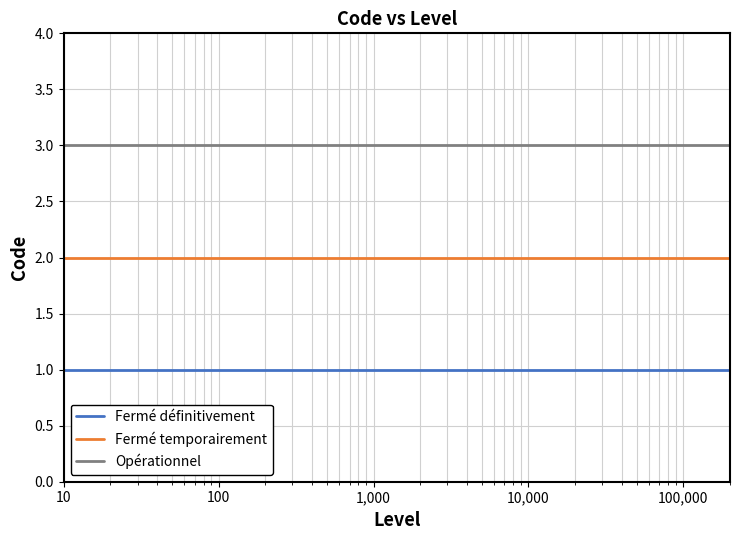

What is the smallest value displayed?

1